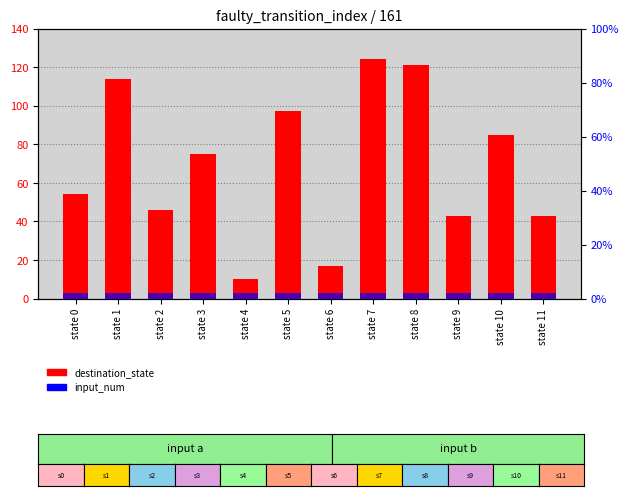

Rank the series by their maximum value, from lowest to highest.

input_num, destination_state